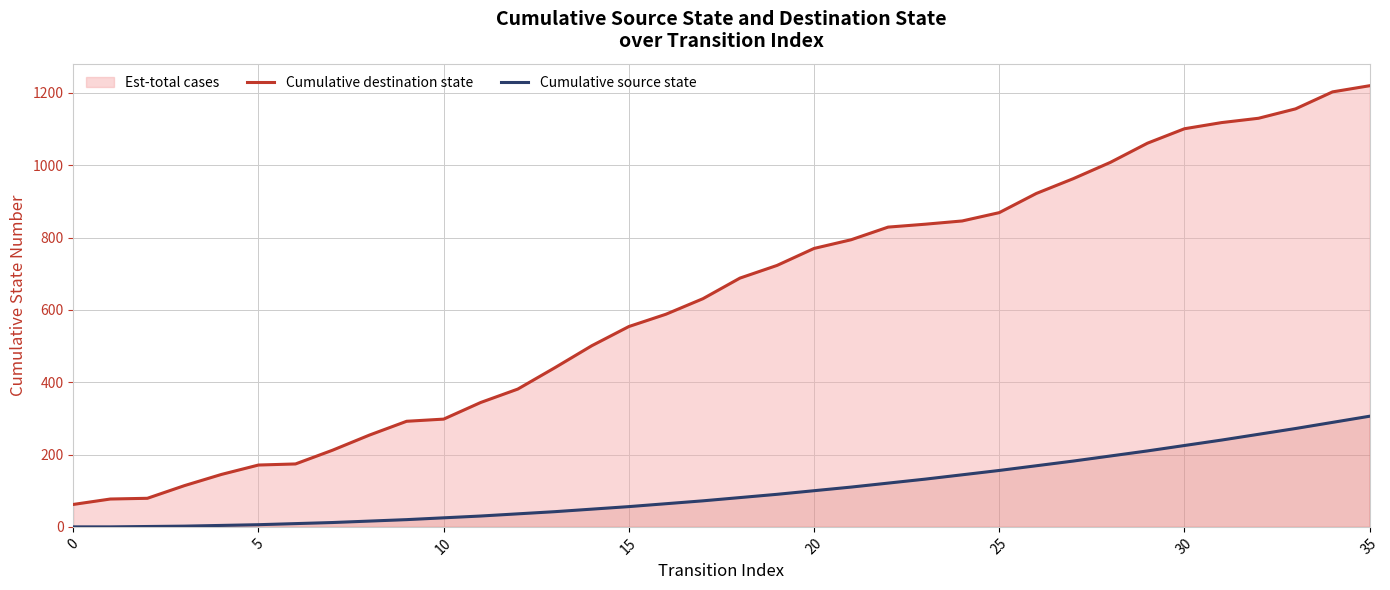

At which label is Cumulative source state closest to 153?

25